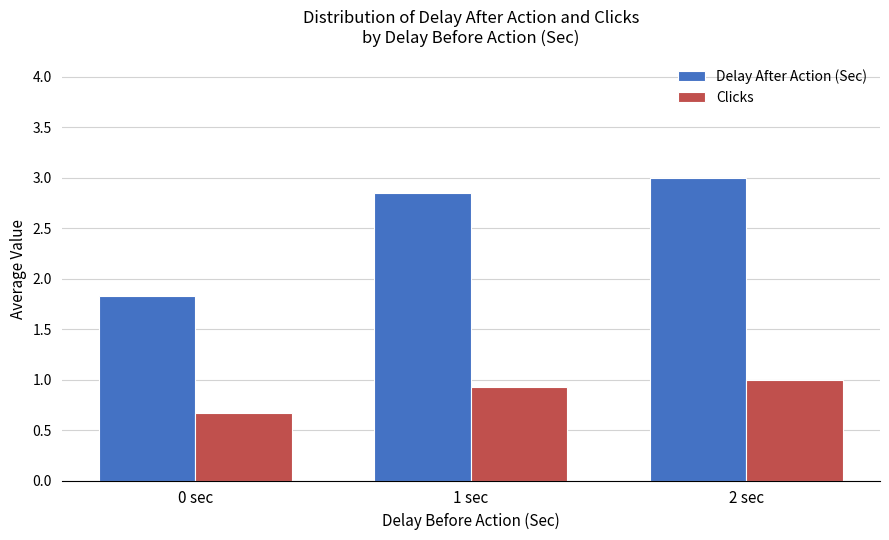

Which series has the widest spread of values?

Delay After Action (Sec)